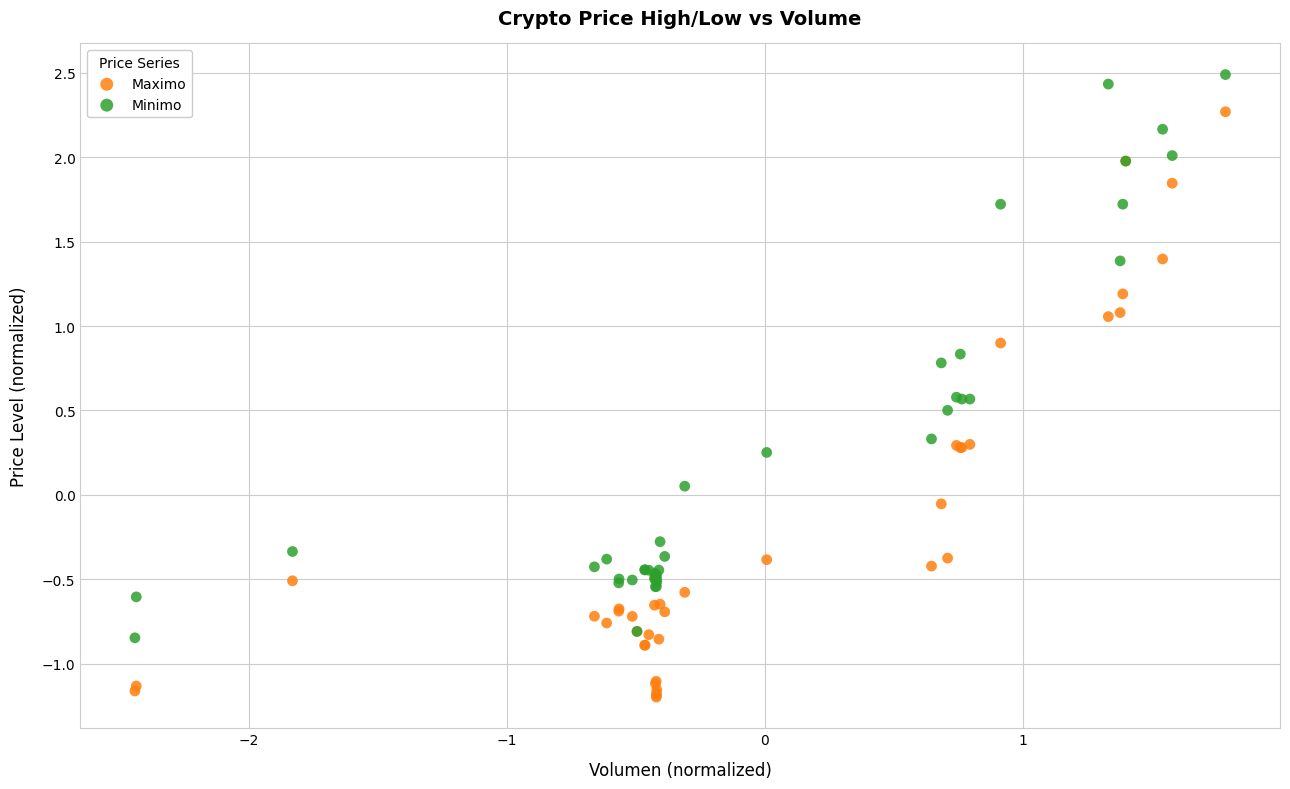

Which series has the widest spread of Y values?

Maximo